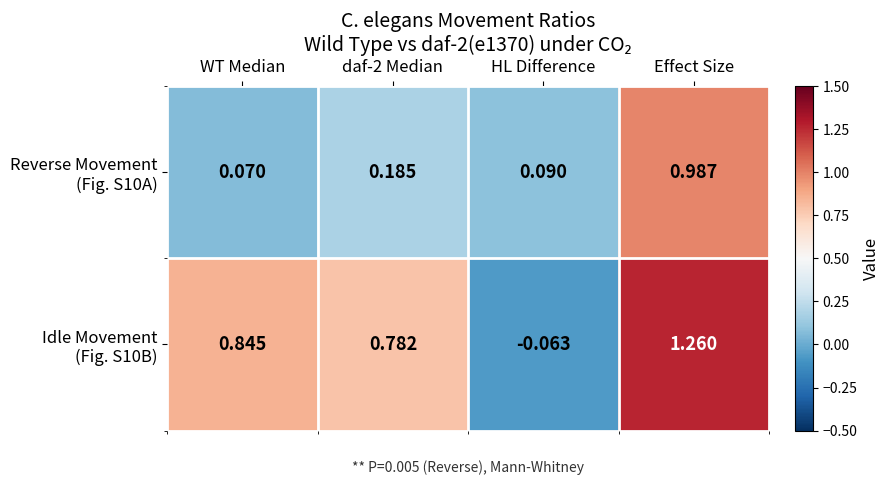

At which category does the chart reach its minimum across all series?

HL Difference